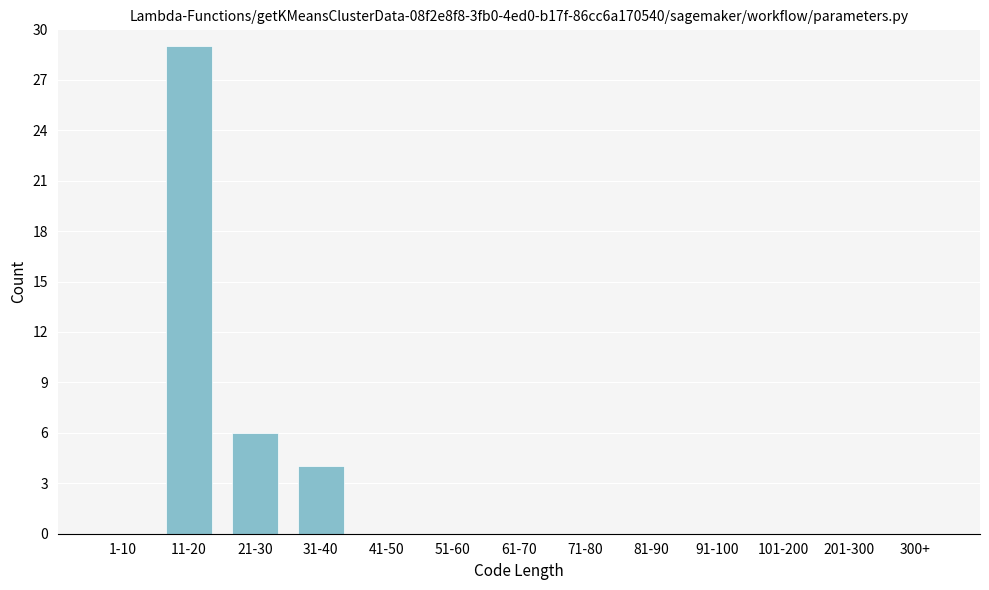

Reading left to right, list all the values displayed in this chart.

1-10=0	11-20=29	21-30=6	31-40=4	41-50=0	51-60=0	61-70=0	71-80=0	81-90=0	91-100=0	101-200=0	201-300=0	300+=0